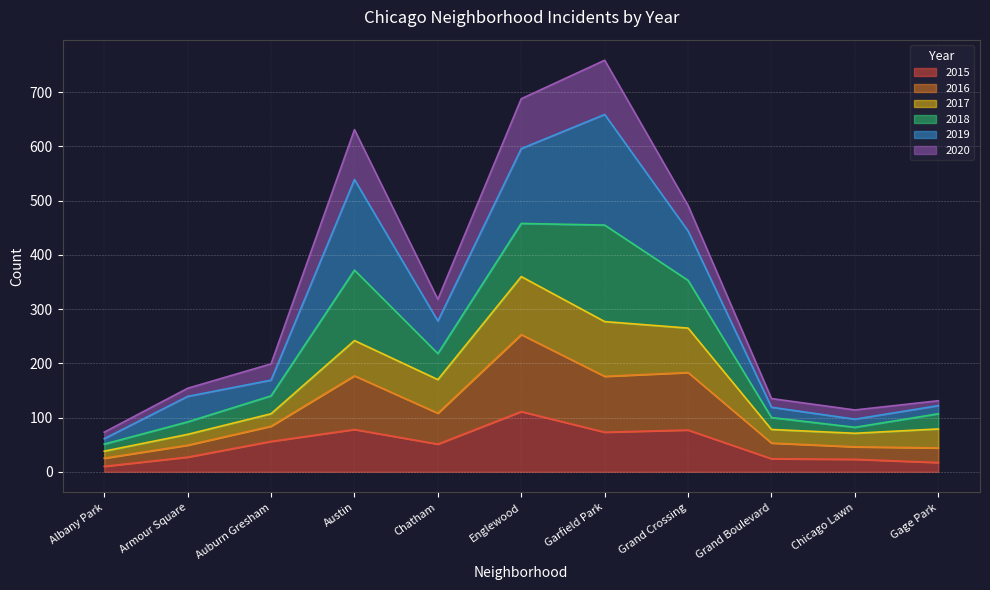

The 2015 series shows 51 at Chatham. True or false?

True